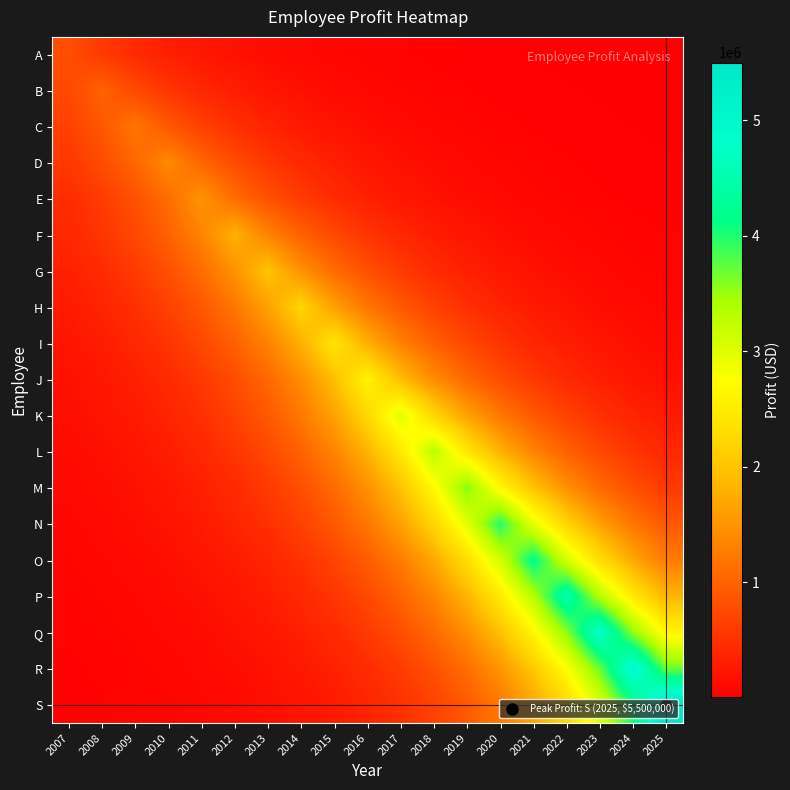

Reading left to right, transcribe all the data shown in this chart.

A: 2007=800000.0	2008=592654.6	2009=439049.3	2010=325255.7	2011=240955.4	2012=178504.1	2013=132239.1	2014=97965.1	2015=72574.4	2016=53764.4	2017=39829.7	2018=29506.5	2019=21859.0	2020=16193.5	2021=11996.5	2022=8887.2	2023=6583.8	2024=4877.4	2025=3613.3
B: 2007=740818.2	2008=1000000.0	2009=740818.2	2010=548811.6	2011=406569.7	2012=301194.2	2013=223130.2	2014=165298.9	2015=122456.4	2016=90718.0	2017=67205.5	2018=49787.1	2019=36883.2	2020=27323.7	2021=20241.9	2022=14995.6	2023=11109.0	2024=8229.7	2025=6096.7
C: 2007=658574.0	2008=888981.9	2009=1200000.0	2010=888981.9	2011=658574.0	2012=487883.6	2013=361433.1	2014=267756.2	2015=198358.7	2016=146947.7	2017=108861.5	2018=80646.6	2019=59744.5	2020=44259.8	2021=32788.5	2022=24290.3	2023=17994.7	2024=13330.8	2025=9875.7
D: 2007=569197.5	2008=768336.3	2009=1037145.5	2010=1400000.0	2011=1037145.5	2012=768336.3	2013=569197.5	2014=421671.9	2015=312382.2	2016=231418.4	2017=171439.0	2018=127005.1	2019=94087.7	2020=69701.9	2021=51636.4	2022=38253.2	2023=28338.7	2024=20993.8	2025=15552.6
E: 2007=451791.3	2008=609854.5	2009=823217.5	2010=1111227.3	2011=1500000.0	2012=1111227.3	2013=823217.5	2014=609854.5	2015=451791.3	2016=334695.2	2017=247948.3	2018=183684.6	2019=136076.9	2020=100808.3	2021=74680.6	2022=55324.8	2023=40985.6	2024=30362.9	2025=22493.4
F: 2007=401634.3	2008=542149.6	2009=731825.4	2010=987860.9	2011=1333472.8	2012=1800000.0	2013=1333472.8	2014=987860.9	2015=731825.4	2016=542149.6	2017=401634.3	2018=297538.0	2019=220421.6	2020=163292.3	2021=120969.9	2022=89616.7	2023=66389.7	2024=49182.7	2025=36435.4
G: 2007=330597.8	2008=446260.3	2009=602388.4	2010=813139.3	2011=1097623.3	2012=1481636.4	2013=2000000.0	2014=1481636.4	2015=1097623.3	2016=813139.3	2017=602388.4	2018=446260.3	2019=330597.8	2020=244912.9	2021=181435.9	2022=134411.0	2023=99574.1	2024=73766.3	2025=54647.4
H: 2007=269404.1	2008=363657.6	2009=490886.4	2010=662627.3	2011=894453.3	2012=1207385.6	2013=1629800.1	2014=2200000.0	2015=1629800.1	2016=1207385.6	2017=894453.3	2018=662627.3	2019=490886.4	2020=363657.6	2021=269404.1	2022=199579.5	2023=147852.1	2024=109531.6	2025=81143.0
I: 2007=217723.1	2008=293895.4	2009=396717.3	2010=535512.4	2011=722866.1	2012=975767.2	2013=1317147.9	2014=1777963.7	2015=2400000.0	2016=1777963.7	2017=1317147.9	2018=975767.2	2019=722866.1	2020=535512.4	2021=396717.3	2022=293895.4	2023=217723.1	2024=161293.2	2025=119489.0
J: 2007=174734.3	2008=235866.7	2009=318386.7	2010=429777.1	2011=580138.4	2012=783105.0	2013=1057081.1	2014=1426910.3	2015=1926127.4	2016=2600000.0	2017=1926127.4	2018=1426910.3	2019=1057081.1	2020=783105.0	2021=580138.4	2022=429777.1	2023=318386.7	2024=235866.7	2025=174734.3
K: 2007=149361.2	2008=201616.5	2009=272153.9	2010=367369.3	2011=495896.7	2012=669390.5	2013=903582.6	2014=1219709.0	2015=1646434.9	2016=2222454.7	2017=3000000.0	2018=2222454.7	2019=1646434.9	2020=1219709.0	2021=903582.6	2022=669390.5	2023=495896.7	2024=367369.3	2025=272153.9
L: 2007=121714.5	2008=164297.3	2009=221778.2	2010=299369.2	2011=404106.2	2012=545486.3	2013=736329.5	2014=993940.9	2015=1341679.9	2016=1811078.4	2017=2444700.1	2018=3300000.0	2019=2444700.1	2020=1811078.4	2021=1341679.9	2022=993940.9	2023=736329.5	2024=545486.3	2025=404106.2
M: 2007=98365.4	2008=132779.4	2009=179233.4	2010=241939.8	2011=326584.6	2012=440843.1	2013=595076.0	2014=803268.6	2015=1084299.2	2016=1463650.8	2017=1975721.9	2018=2666945.6	2019=3600000.0	2020=2666945.6	2021=1975721.9	2022=1463650.8	2023=1084299.2	2024=803268.6	2025=595076.0
N: 2007=80967.6	2008=109294.9	2009=147532.7	2010=199148.3	2011=268822.1	2012=362871.8	2013=489825.7	2014=661195.6	2015=892520.6	2016=1204776.8	2017=1626278.6	2018=2195246.5	2019=2963272.9	2020=4000000.0	2021=2963272.9	2022=2195246.5	2023=1626278.6	2024=1204776.8	2025=892520.6
O: 2007=62981.4	2008=85016.0	2009=114759.6	2010=154909.3	2011=209105.7	2012=282263.2	2013=381015.4	2014=514317.0	2015=694255.3	2016=937146.7	2017=1265015.7	2018=1707592.6	2019=2305008.9	2020=3111436.5	2021=4200000.0	2022=3111436.5	2023=2305008.9	2024=1707592.6	2025=1265015.7
P: 2007=49990.5	2008=67480.1	2009=91088.6	2010=122956.8	2011=165974.3	2012=224041.8	2013=302424.8	2014=408230.8	2015=551053.9	2016=743845.0	2017=1004085.7	2018=1355374.0	2019=1829563.5	2020=2469652.4	2021=3333682.0	2022=4500000.0	2023=3333682.0	2024=2469652.4	2025=1829563.5
Q: 2007=39502.8	2008=53323.2	2009=71978.8	2010=97161.2	2011=131153.9	2012=177039.2	2013=238977.9	2014=322586.5	2015=435446.2	2016=587790.9	2017=793434.7	2018=1071024.8	2019=1445732.2	2020=1951534.4	2021=2634295.9	2022=3555927.5	2023=4800000.0	2024=3555927.5	2025=2634295.9
R: 2007=30483.7	2008=41148.7	2009=55545.0	2010=74977.9	2011=101209.6	2012=136618.6	2013=184415.8	2014=248935.3	2015=336027.6	2016=453589.8	2017=612282.1	2018=826494.4	2019=1115650.8	2020=1505971.1	2021=2032848.3	2022=2744058.2	2023=3704091.1	2024=5000000.0	2025=3704091.1
S: 2007=24841.2	2008=33532.1	2009=45263.6	2010=61099.5	2011=82475.7	2012=111330.5	2013=150280.5	2014=202857.4	2015=273828.9	2016=369630.3	2017=498948.7	2018=673510.4	2019=909143.9	2020=1227215.9	2021=1656568.2	2022=2236133.1	2023=3018464.0	2024=4074500.2	2025=5500000.0